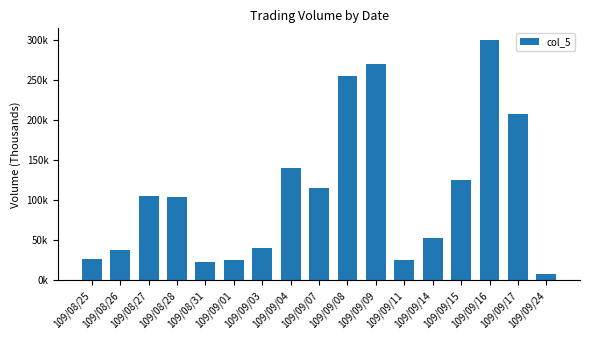

What position from the left is 109/09/16?

15